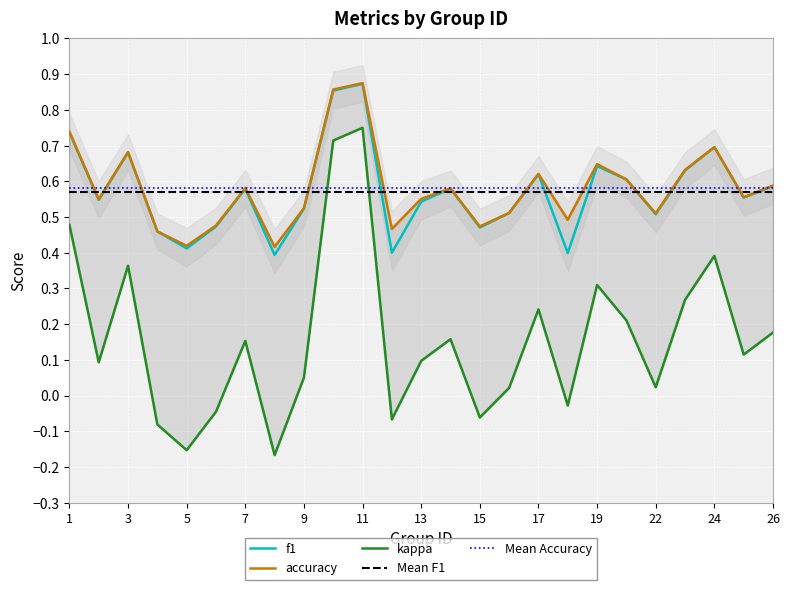

In f1, how many points are lower than both neighbors (excluding endpoints)?

8